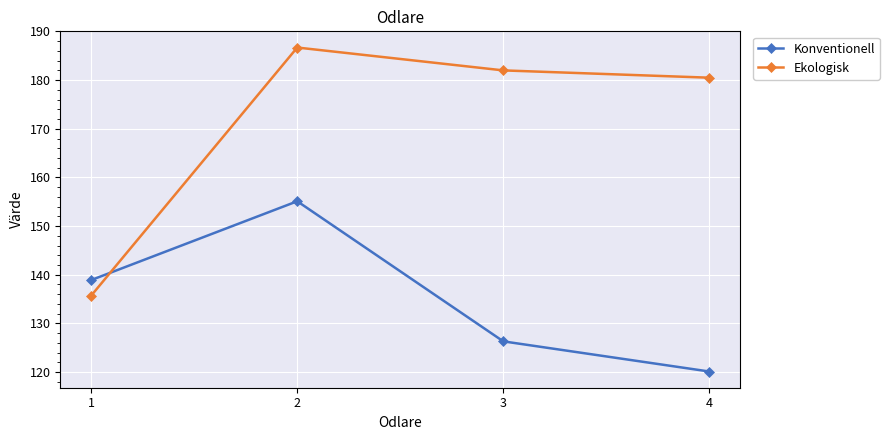

Rank the series at 1 from lowest to highest value.

Ekologisk, Konventionell